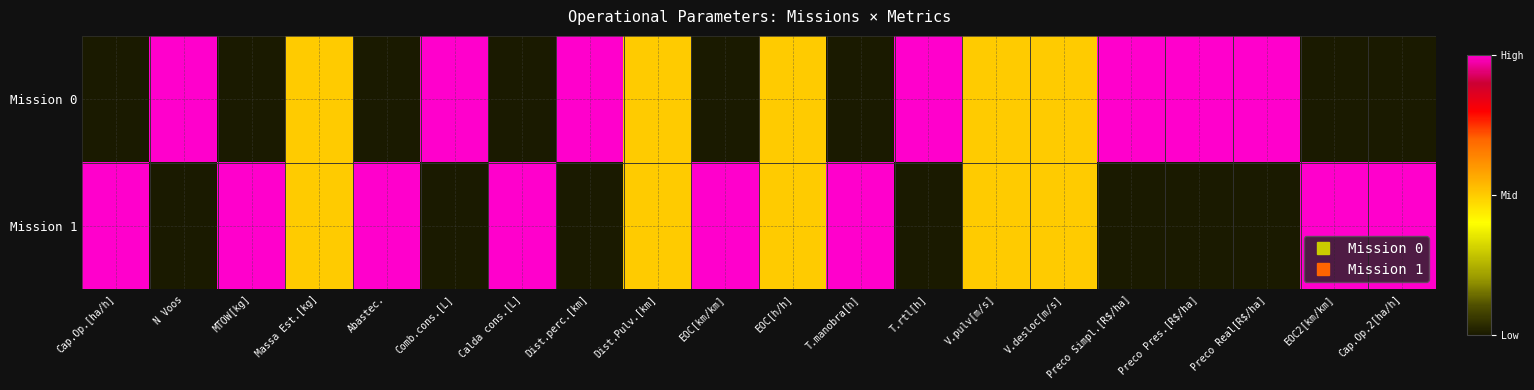

Count the number of categories in the chart.

20